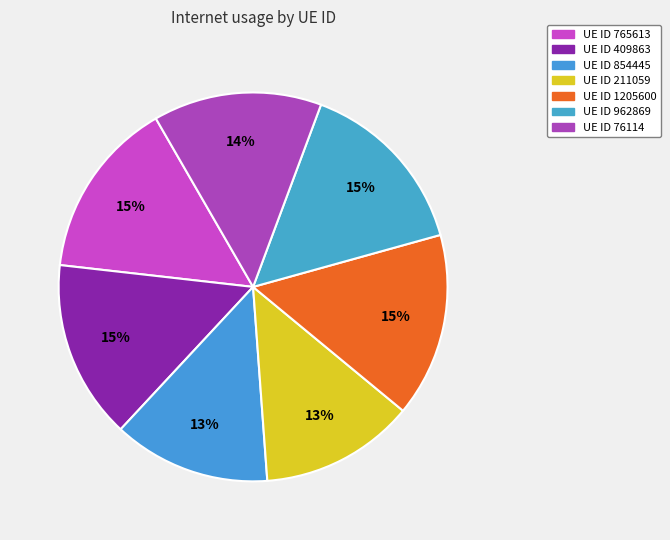

Which category has the smallest portion of the pie?

211059